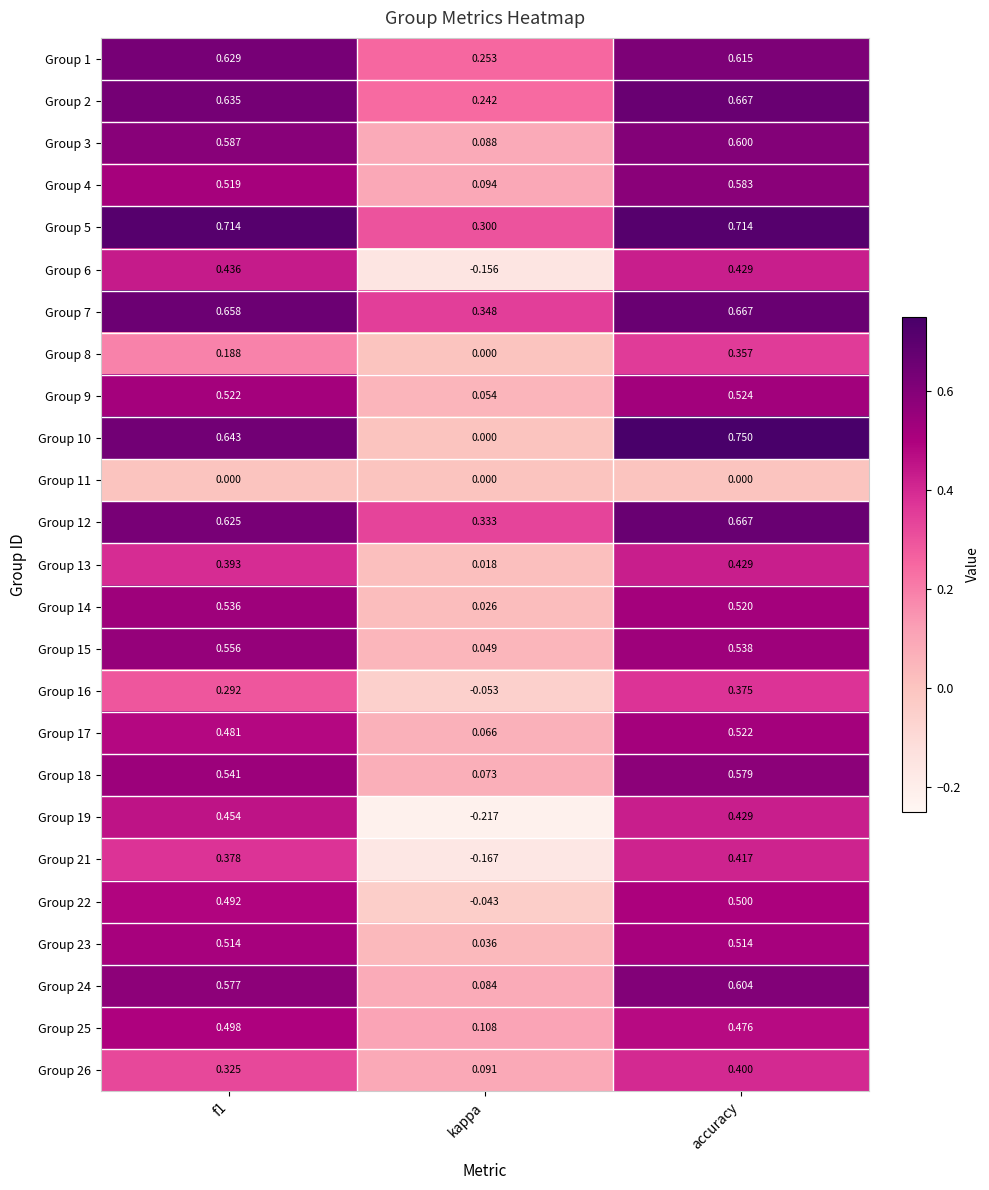

At which label does Group 16 reach its peak?

accuracy